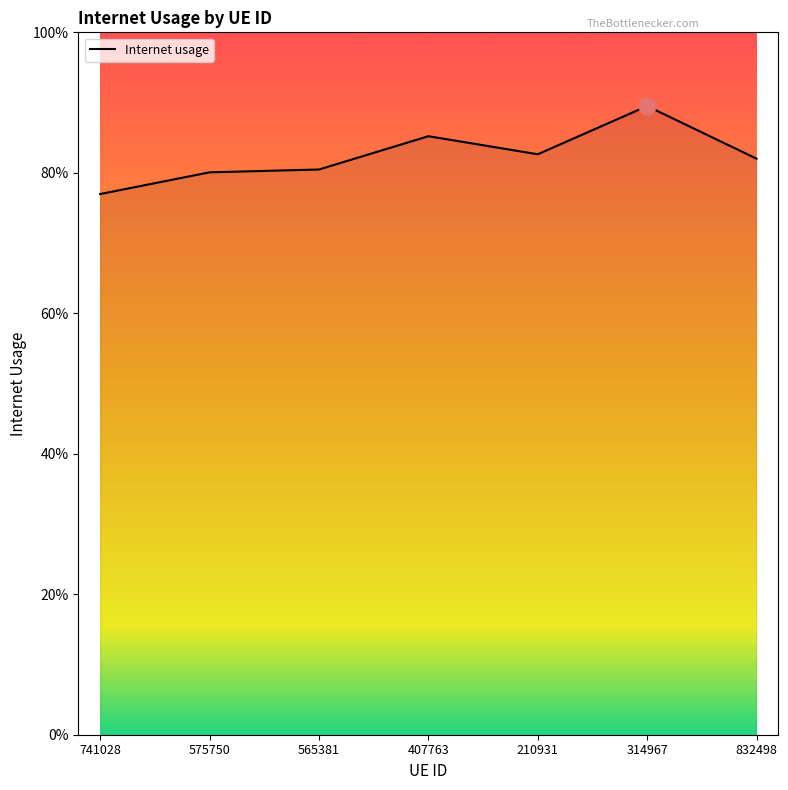

What is the sum of all values?

5.8